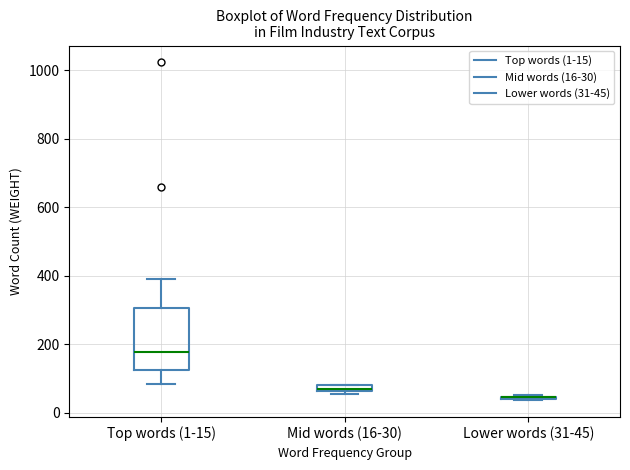

Comparing the boxes themselves (not the whiskers), which one is the tallest?

Top words (1-15)